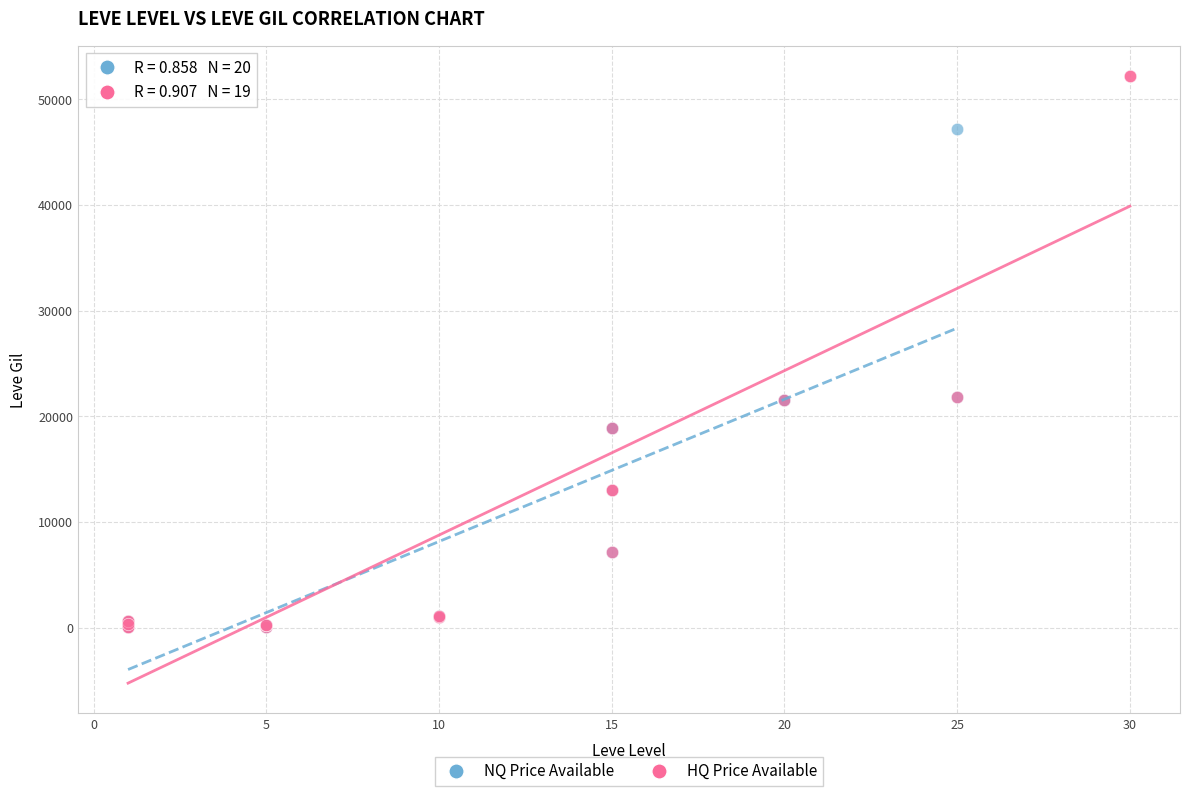

What are all the series names shown in the legend?

NQ Price Available, HQ Price Available